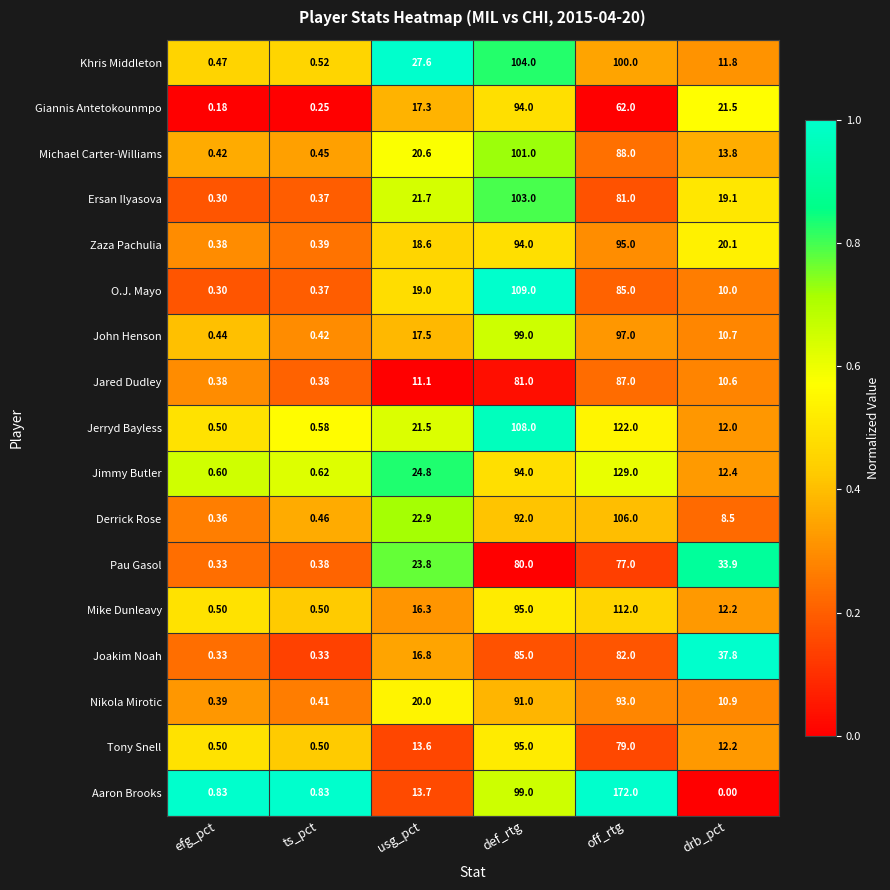

Which series changed the most between efg_pct and drb_pct?

Joakim Noah